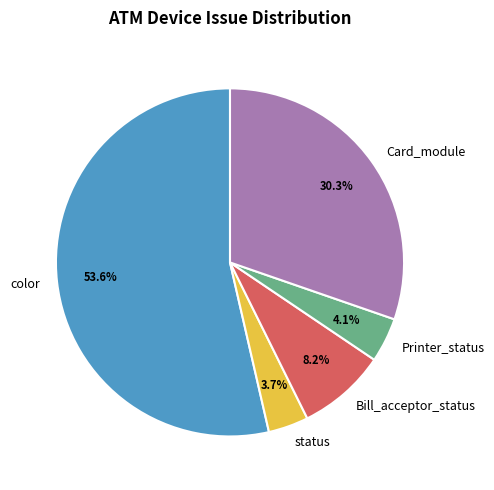

What is the ratio of the value at status to the value at color?

0.1